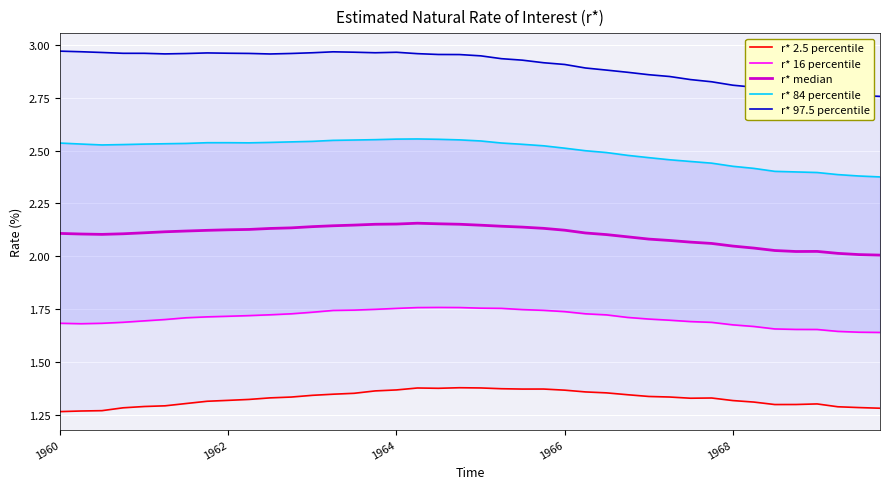

How many lines are shown in the chart?

5